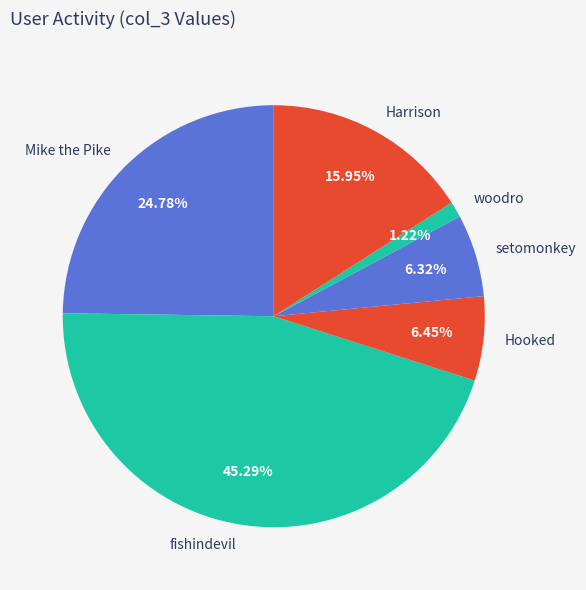

What percentage is NOT represented by fishindevil?

54.7%